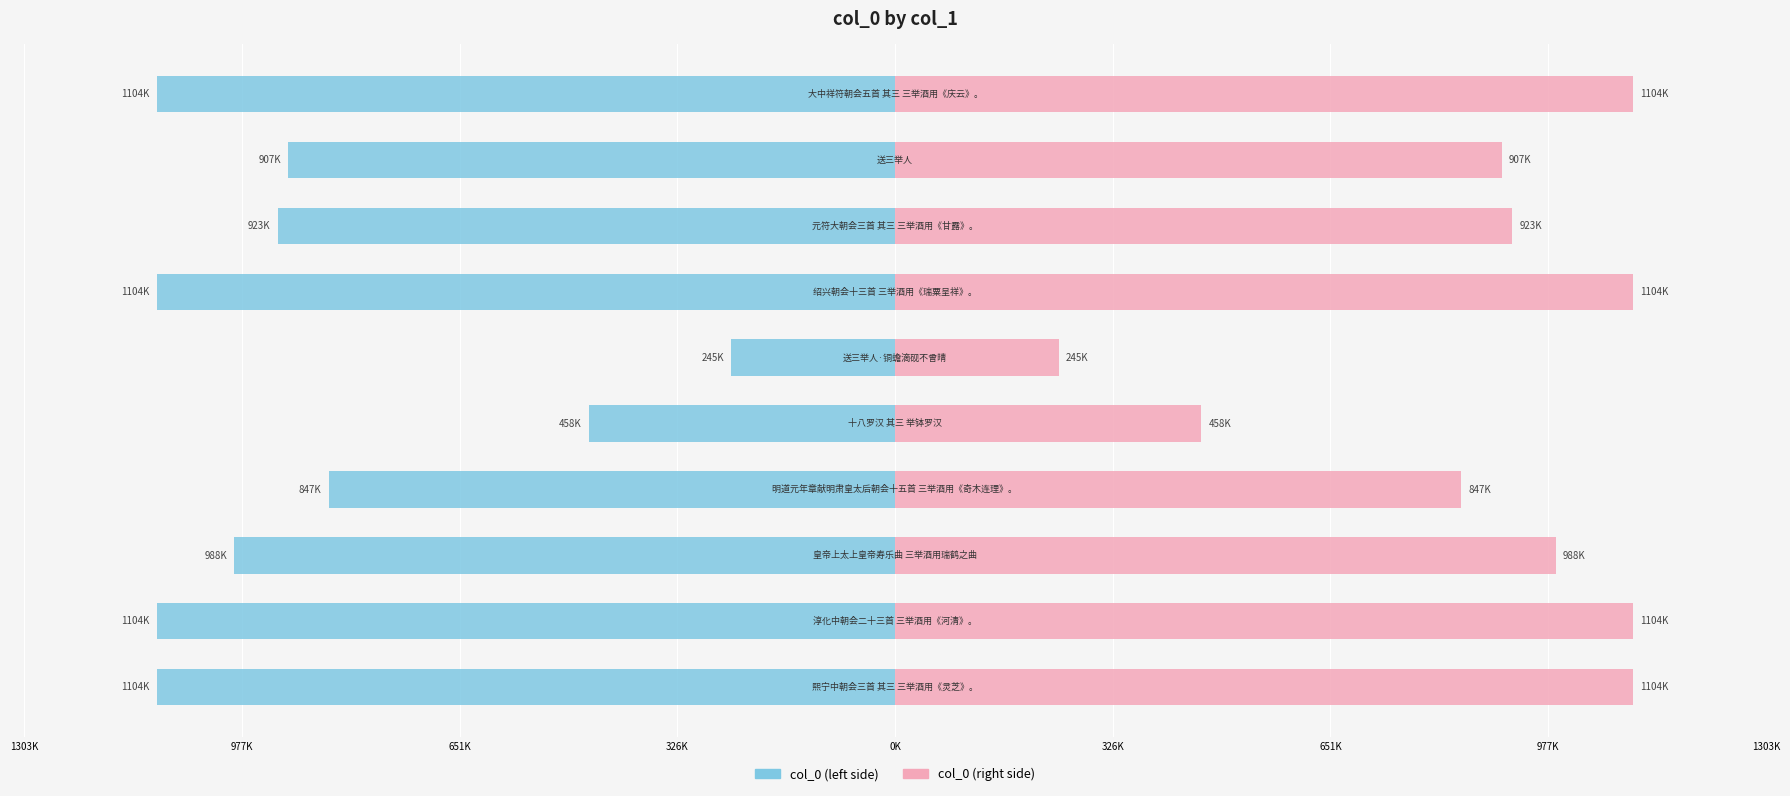

How many values in the col_0 (right) series are below 988219?

5